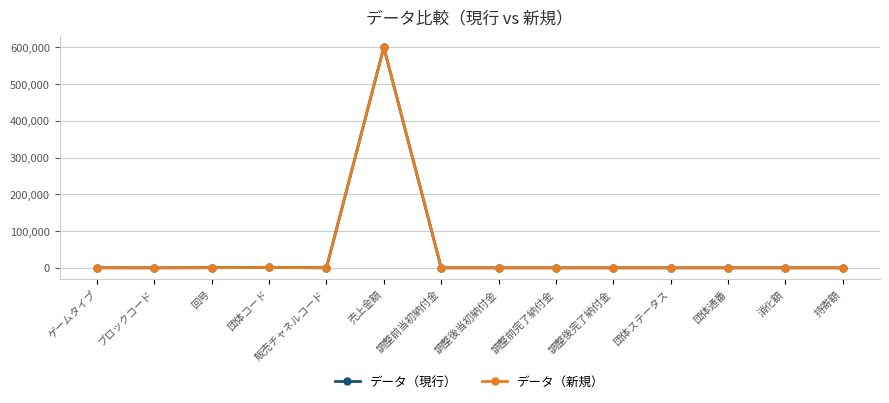

Is this an area chart (filled region under the line)?

No